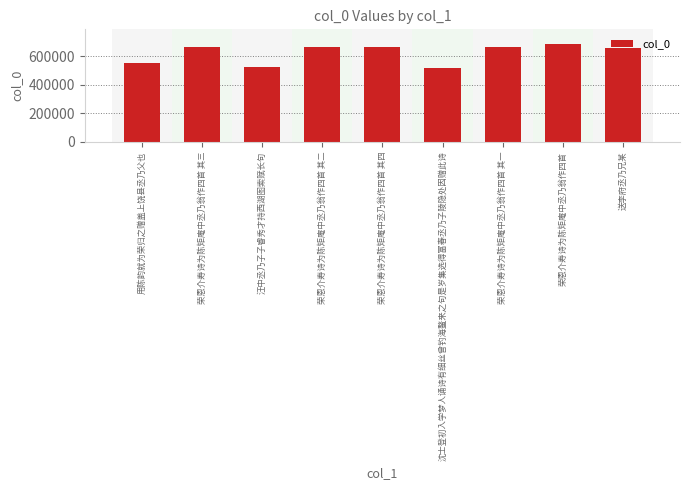

What is the approximate value at 沈士登初入学梦人诵诗有细丝曾钓海鳌来之句是岁集选得富春丞乃子陵隐处因赠此诗?

521458